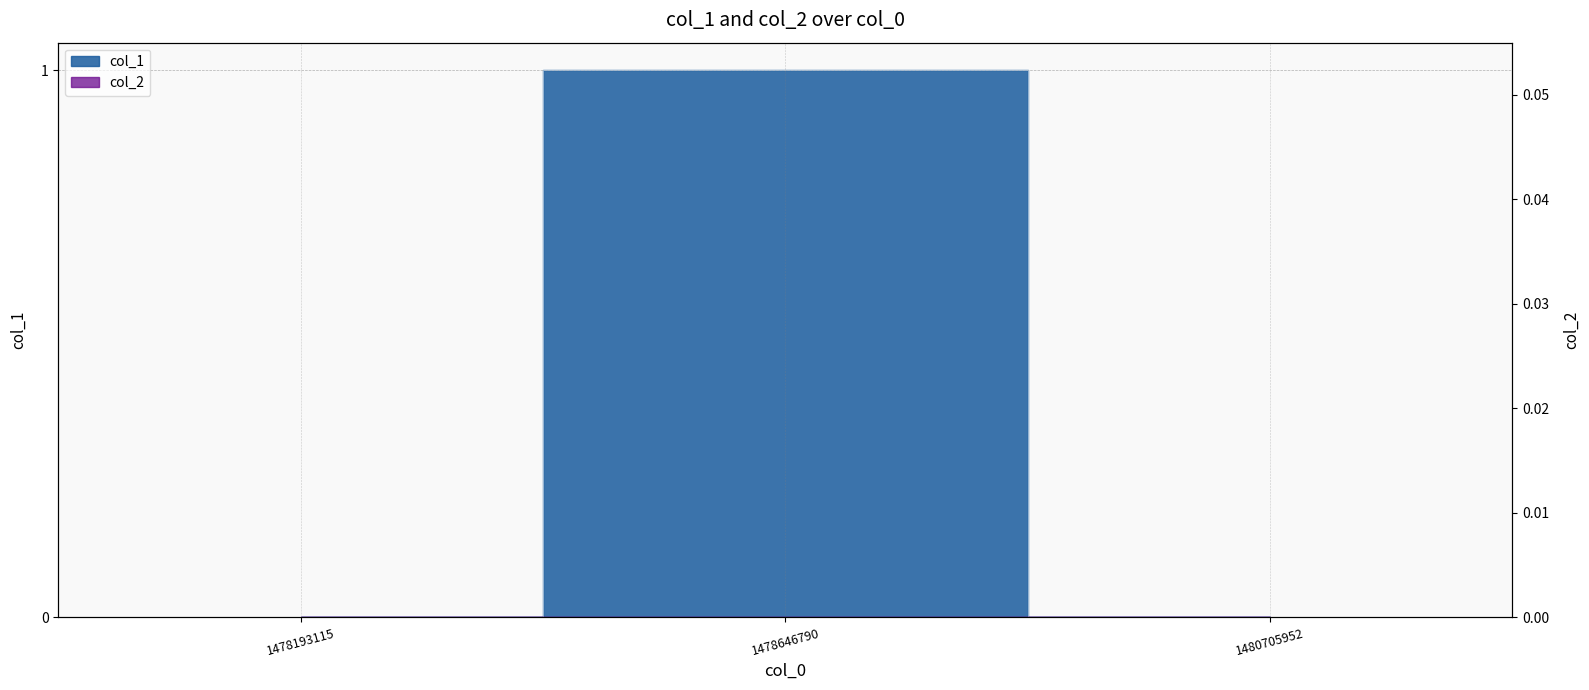

At which label is the value closest to 0?

1478193115